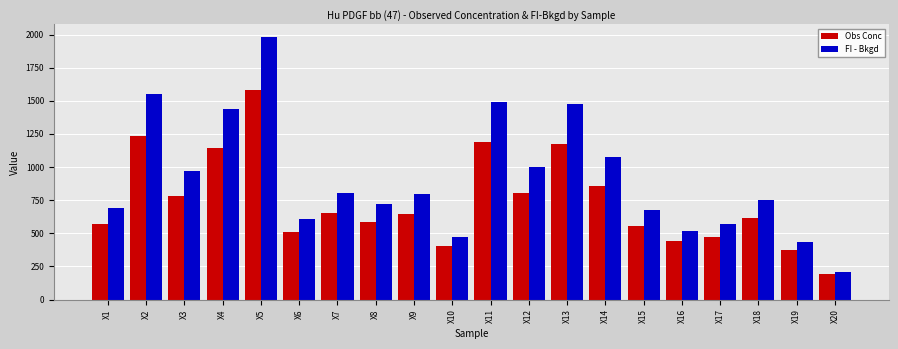

At X12, list the series in order from largest to smallest.

FI - Bkgd, Obs Conc